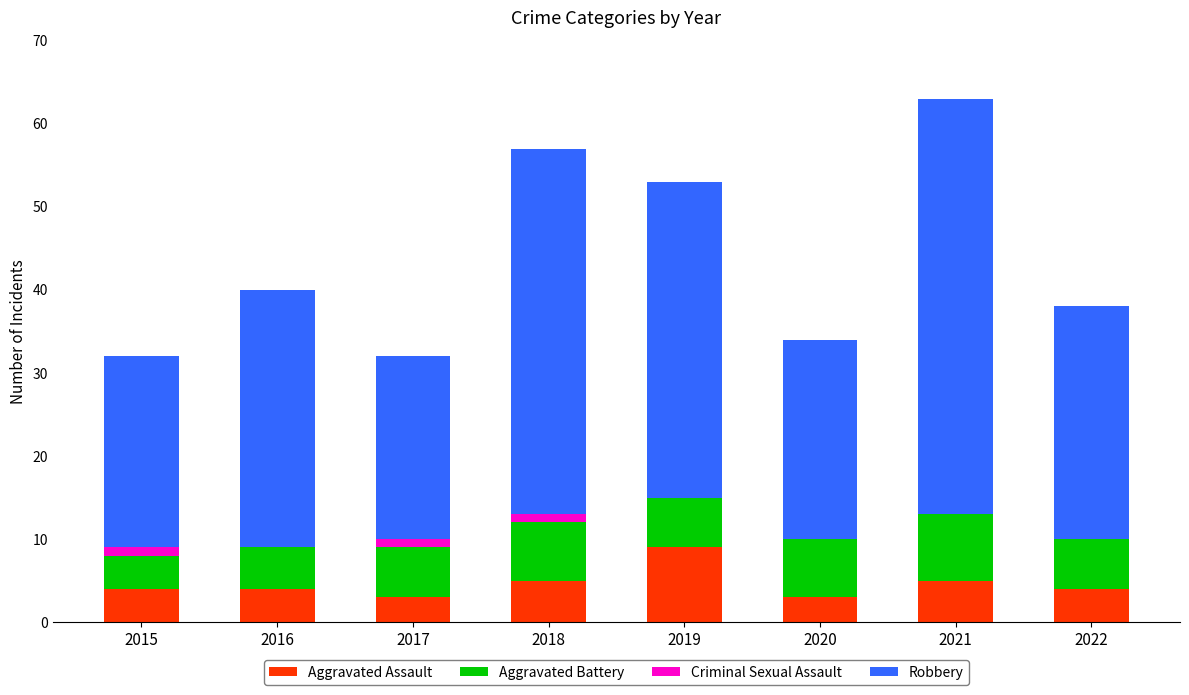

What is the total value across all series at 2016?

40